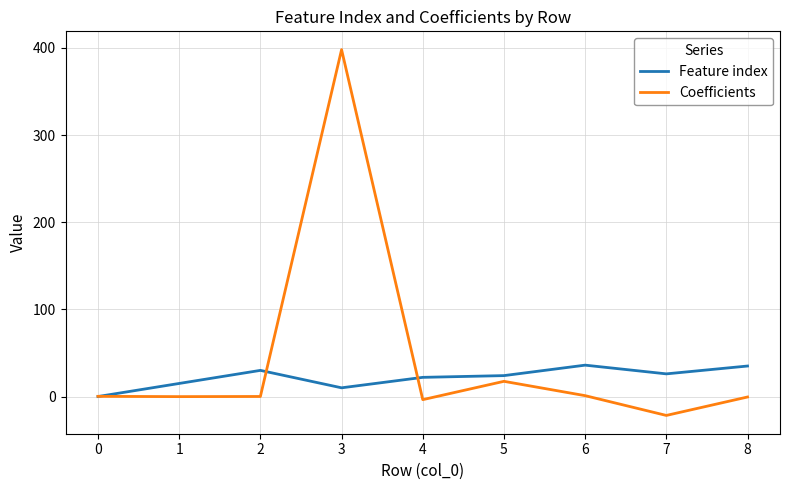

Which category has the highest value across all series?

3